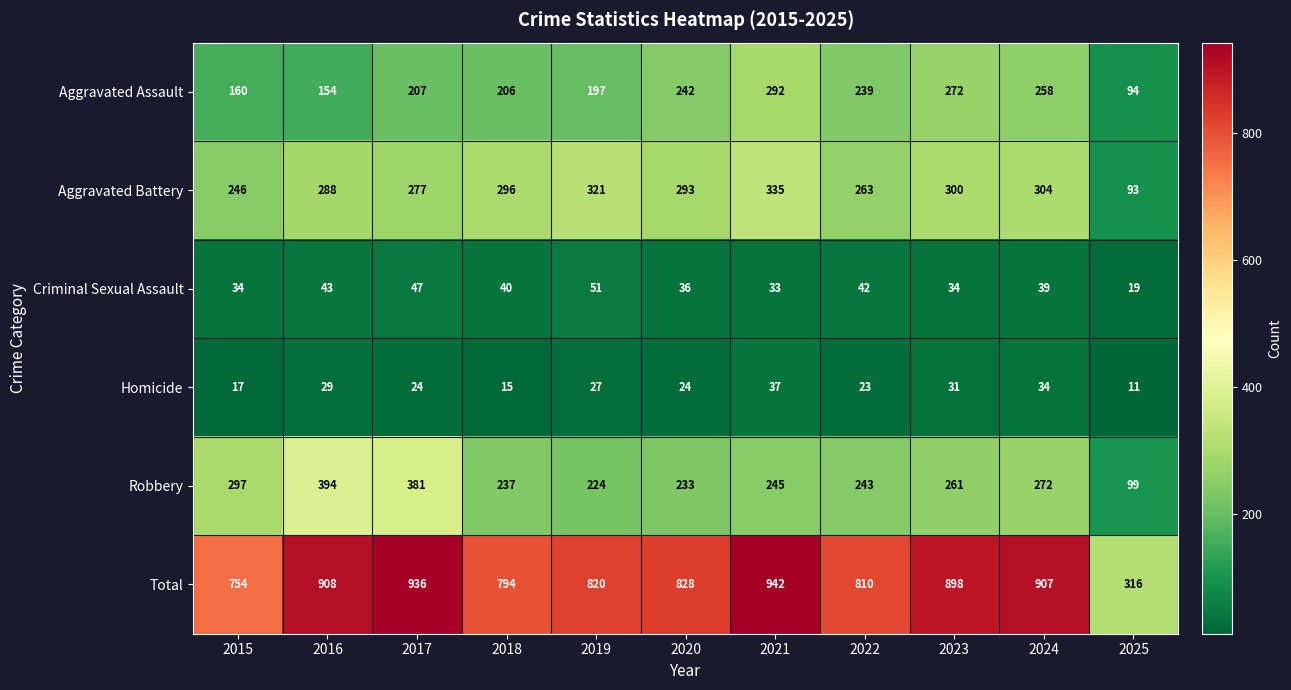

At which label does Aggravated Battery first exceed 293?

2018